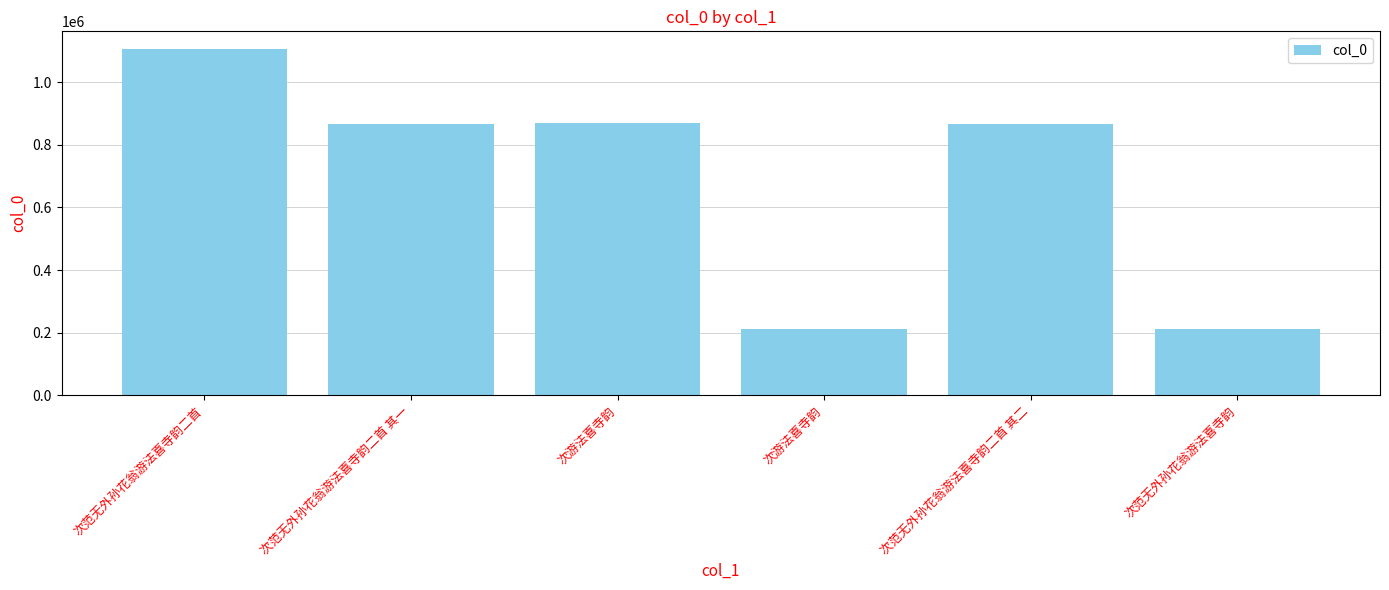

Does the chart contain stacked bars?

No